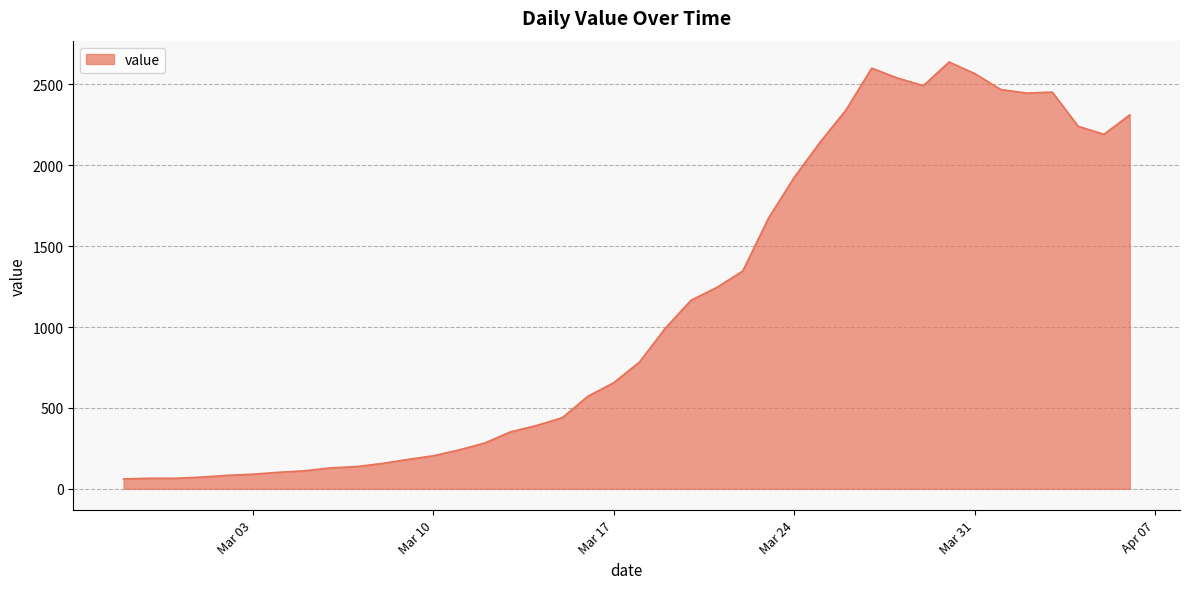

What is the difference between the maximum and minimum values?

2577